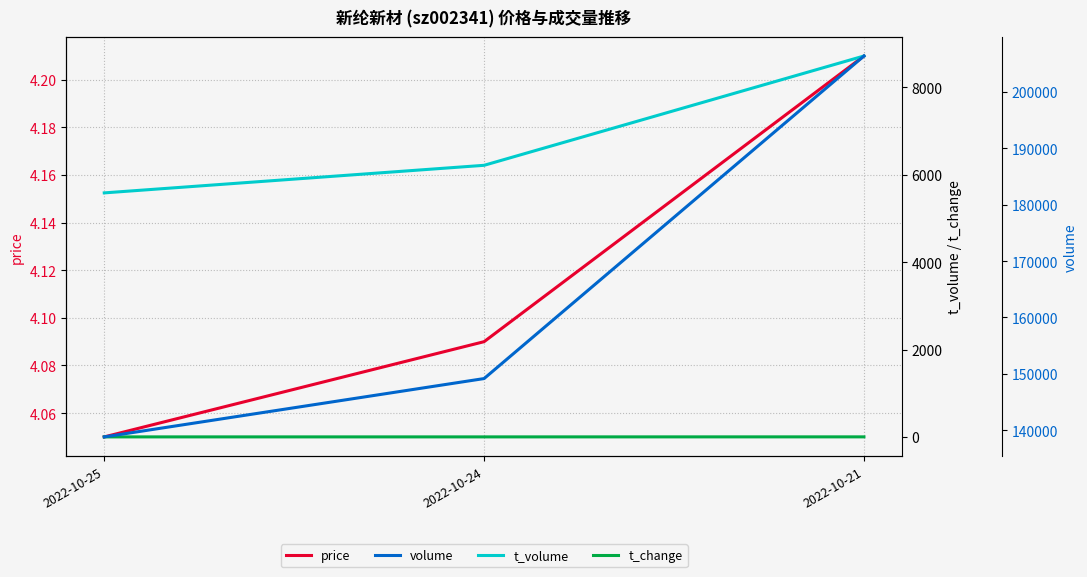

At which label does t_volume reach its minimum?

2022-10-25